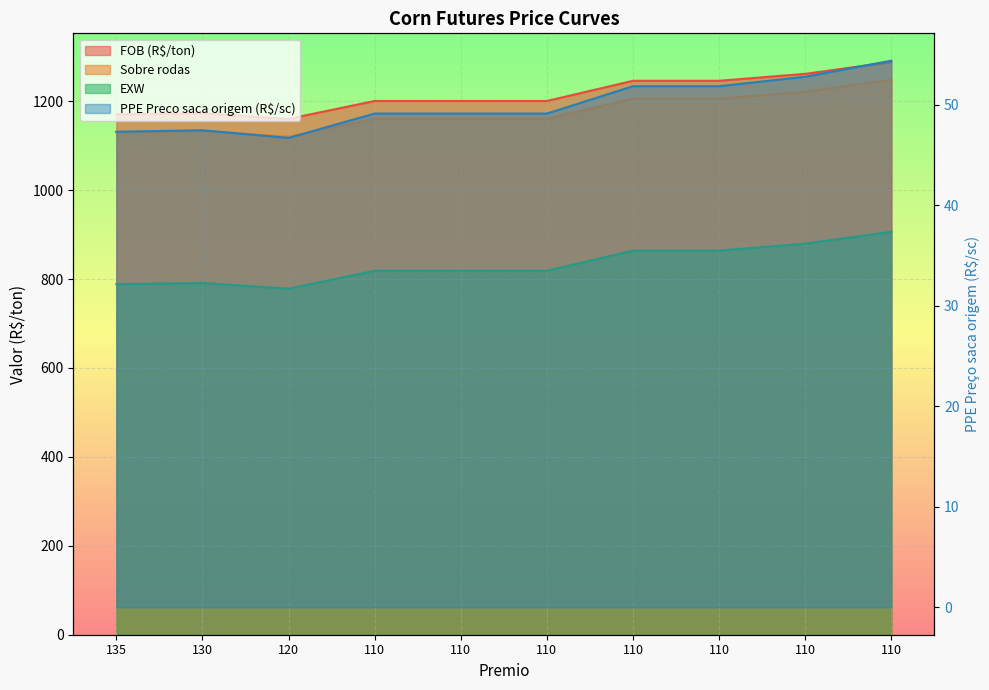

Rank the series by their maximum value, from lowest to highest.

PPE Preco saca origem (R$/sc), EXW, Sobre rodas, FOB (R$/ton)